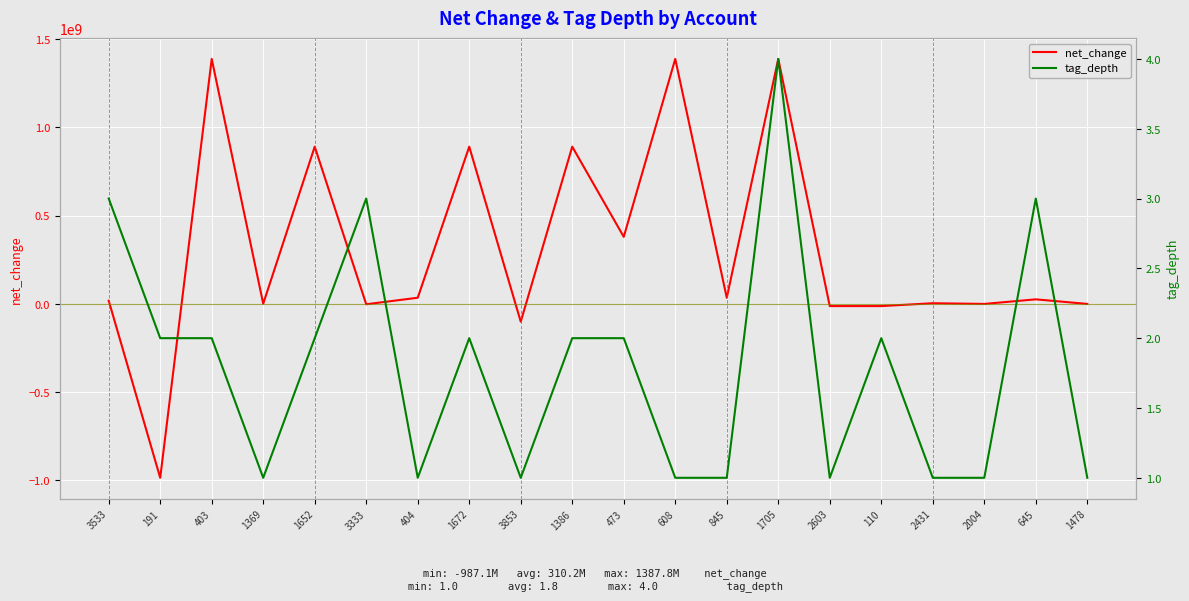

The tag_depth series shows 1 at 1652. True or false?

False